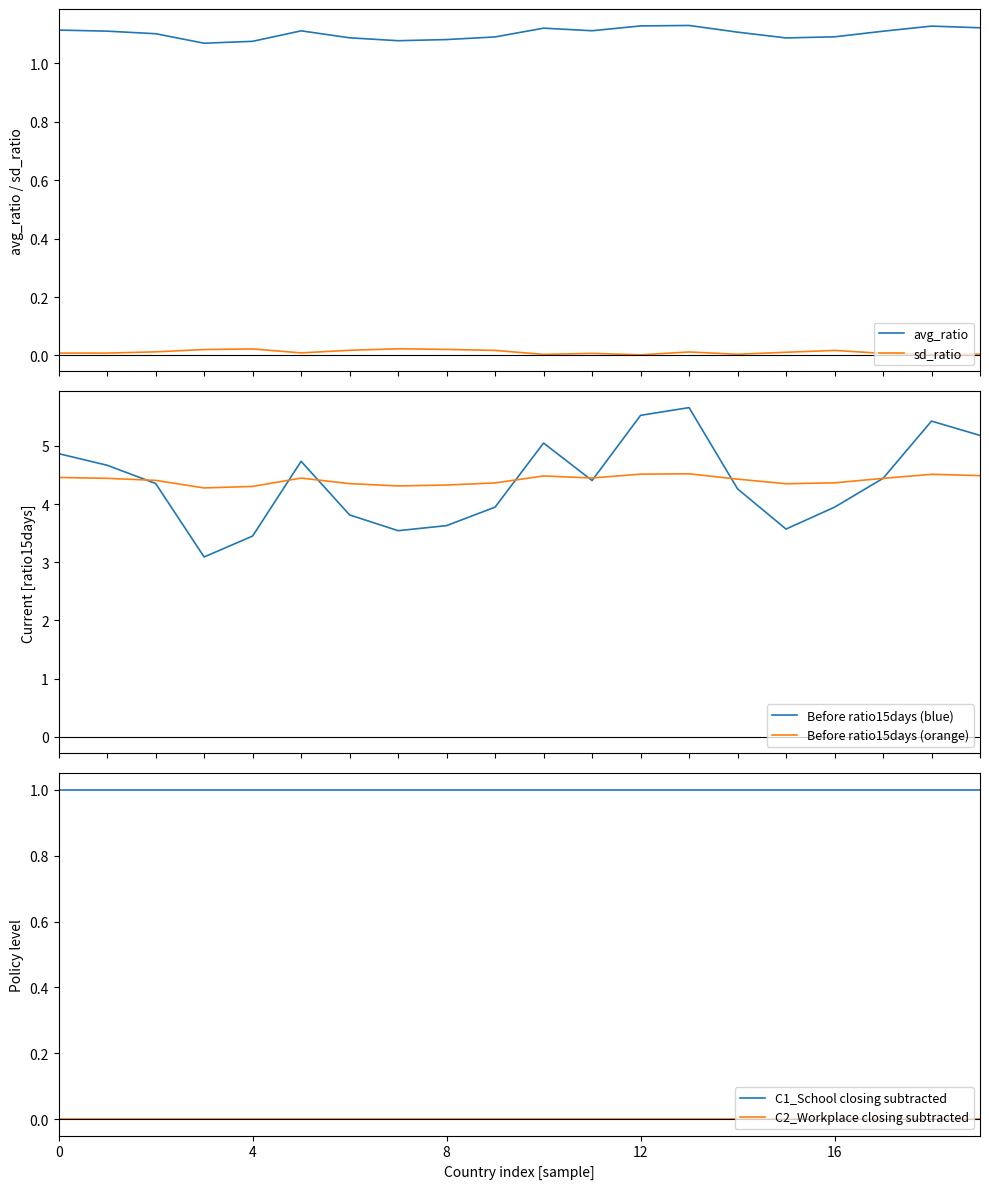

True or false: avg_ratio and sd_ratio intersect in this chart.

False